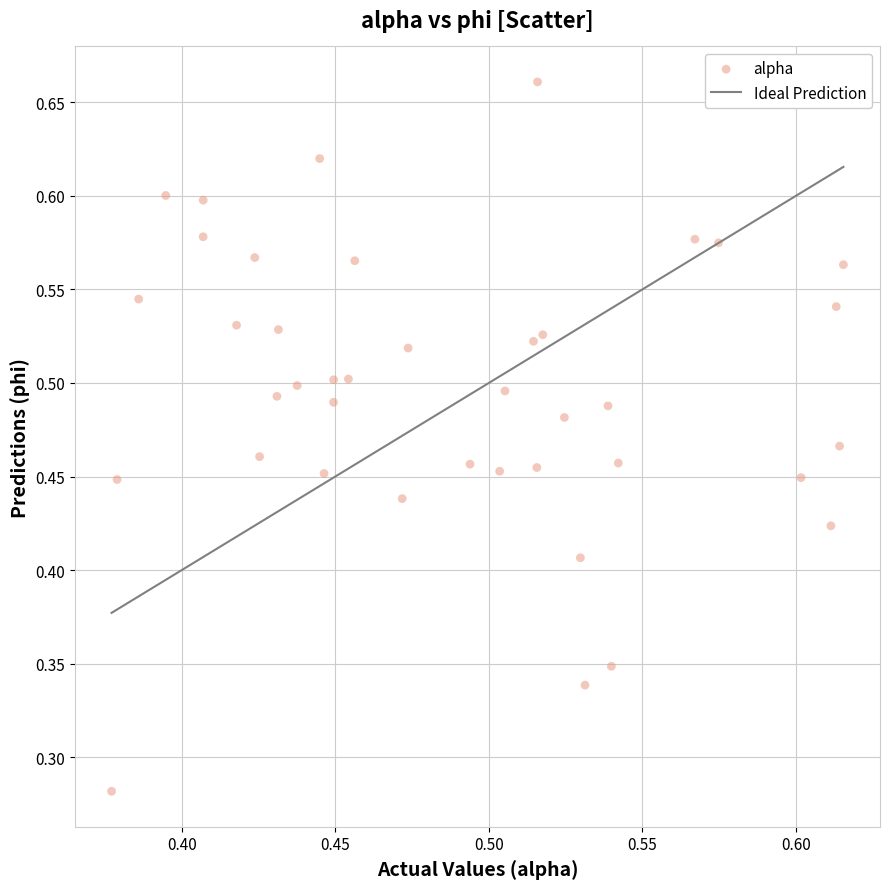

Count the number of points in this scatter plot.

40